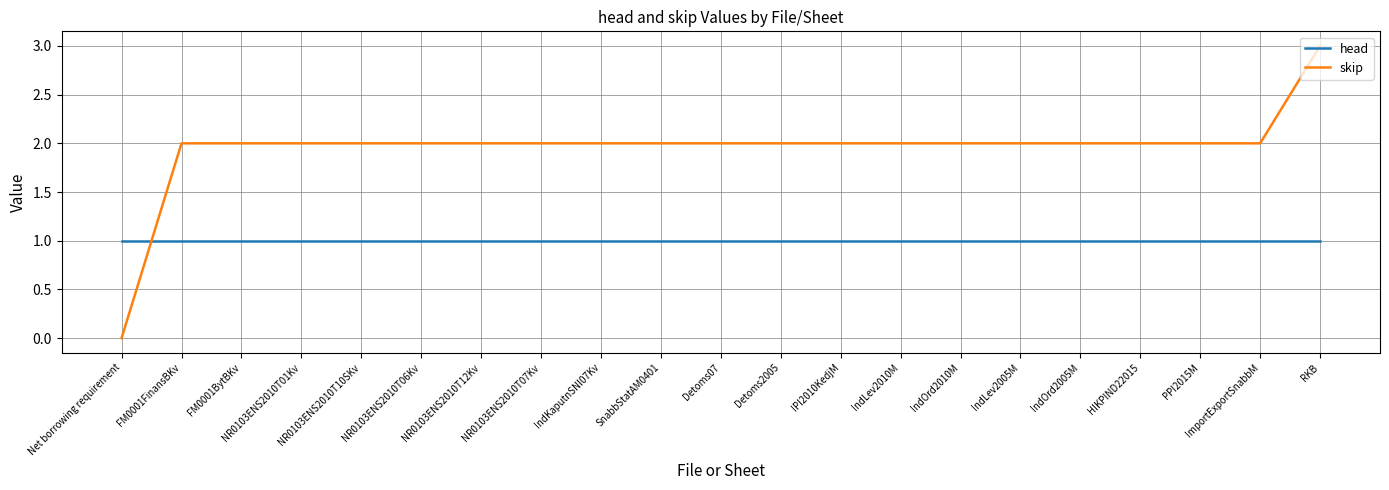

What is the greatest value displayed?

3